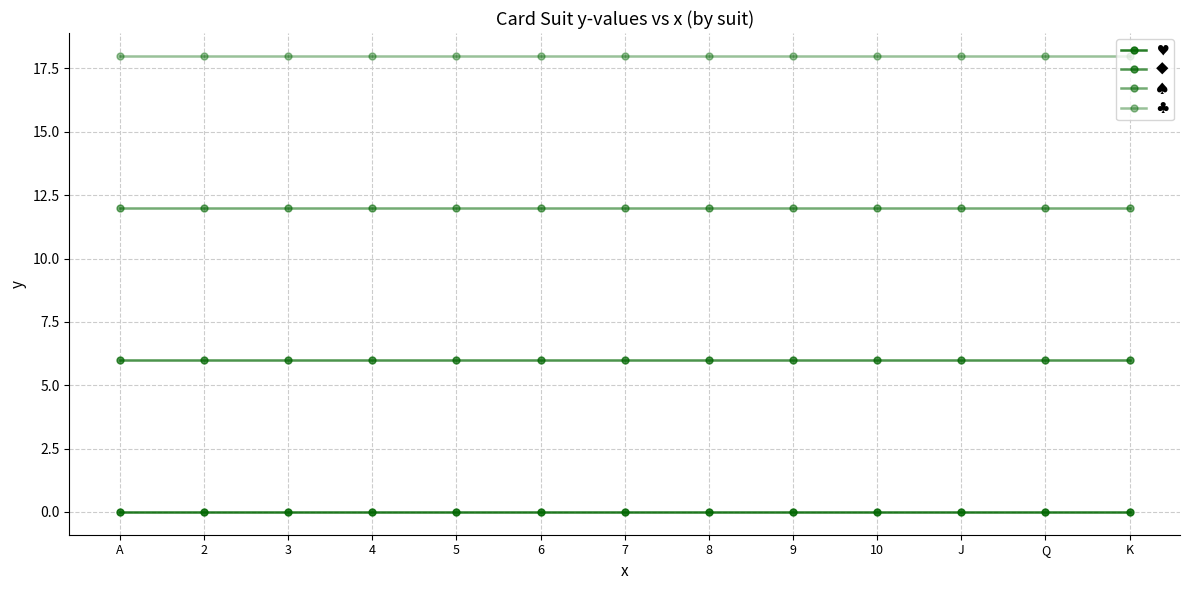

What is the value of the ♠ point at the 4th from the left?

12